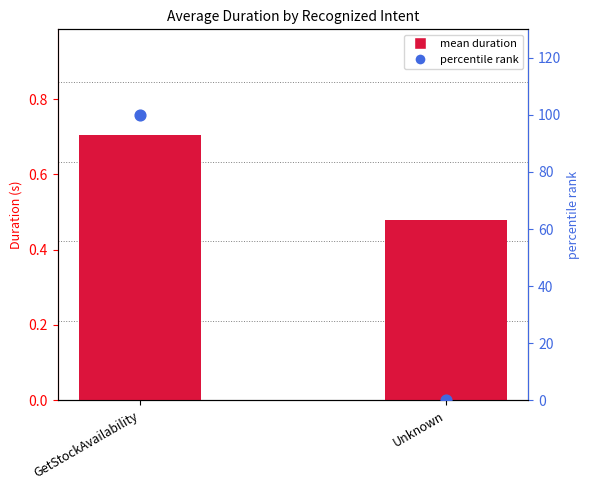

Which series has the largest total across all categories?

percentile rank